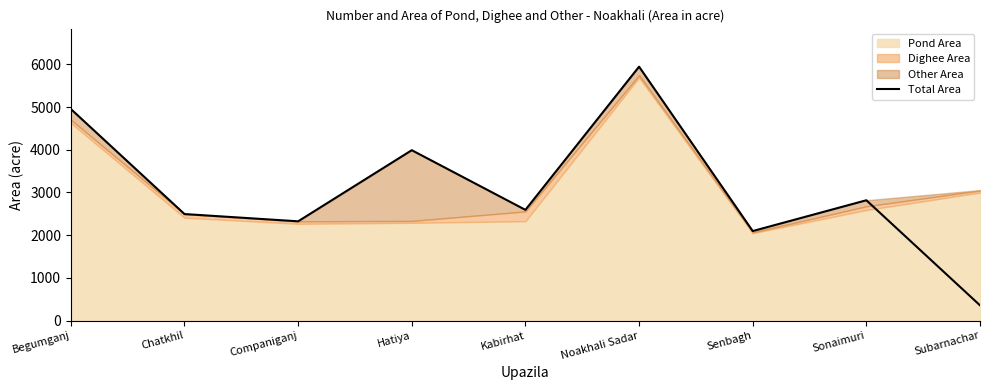

What is the difference between the maximum and minimum values?

5587